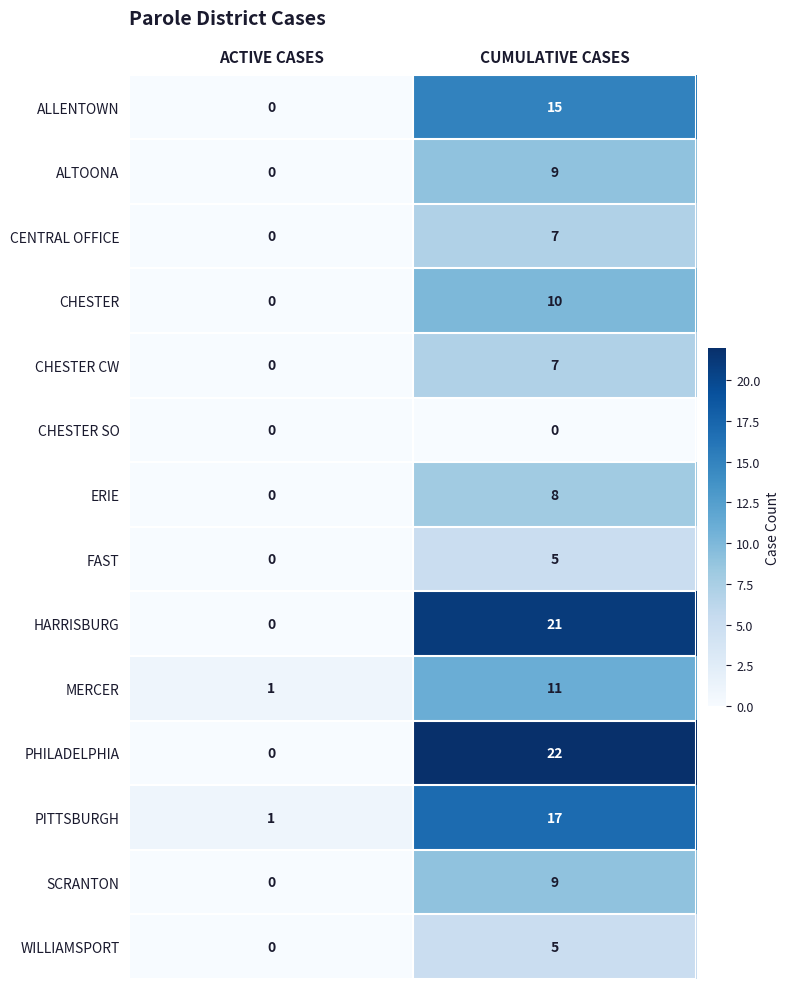

Reading left to right, extract all data points from this chart.

ALLENTOWN: 0	15
ALTOONA: 0	9
CENTRAL OFFICE: 0	7
CHESTER: 0	10
CHESTER CW: 0	7
CHESTER SO: 0	0
ERIE: 0	8
FAST: 0	5
HARRISBURG: 0	21
MERCER: 1	11
PHILADELPHIA: 0	22
PITTSBURGH: 1	17
SCRANTON: 0	9
WILLIAMSPORT: 0	5